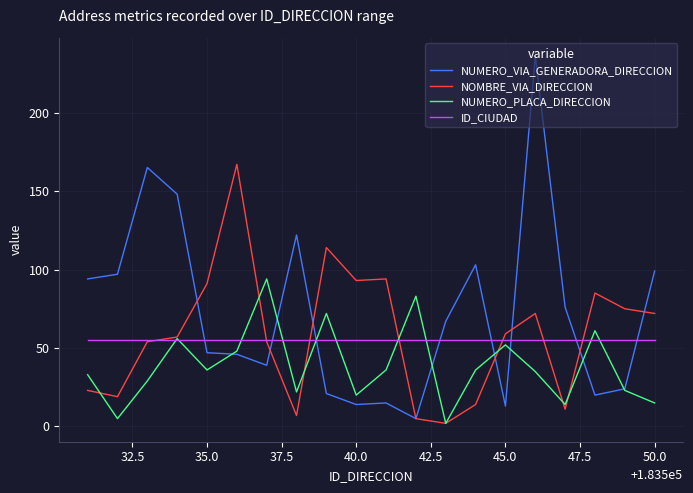

Which series has the widest spread of values?

NUMERO_VIA_GENERADORA_DIRECCION